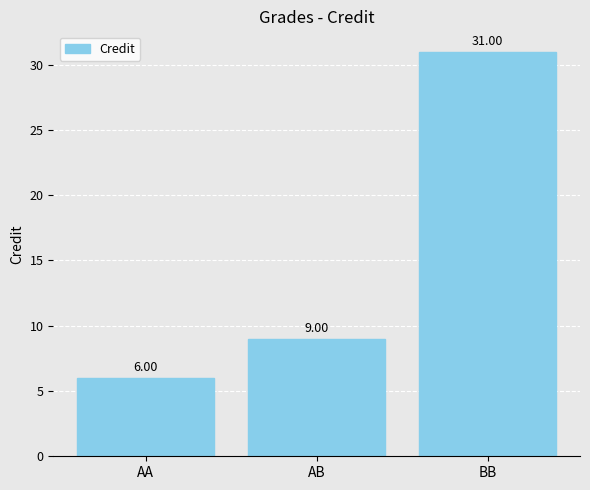

List the labels in order of value, largest first.

BB, AB, AA